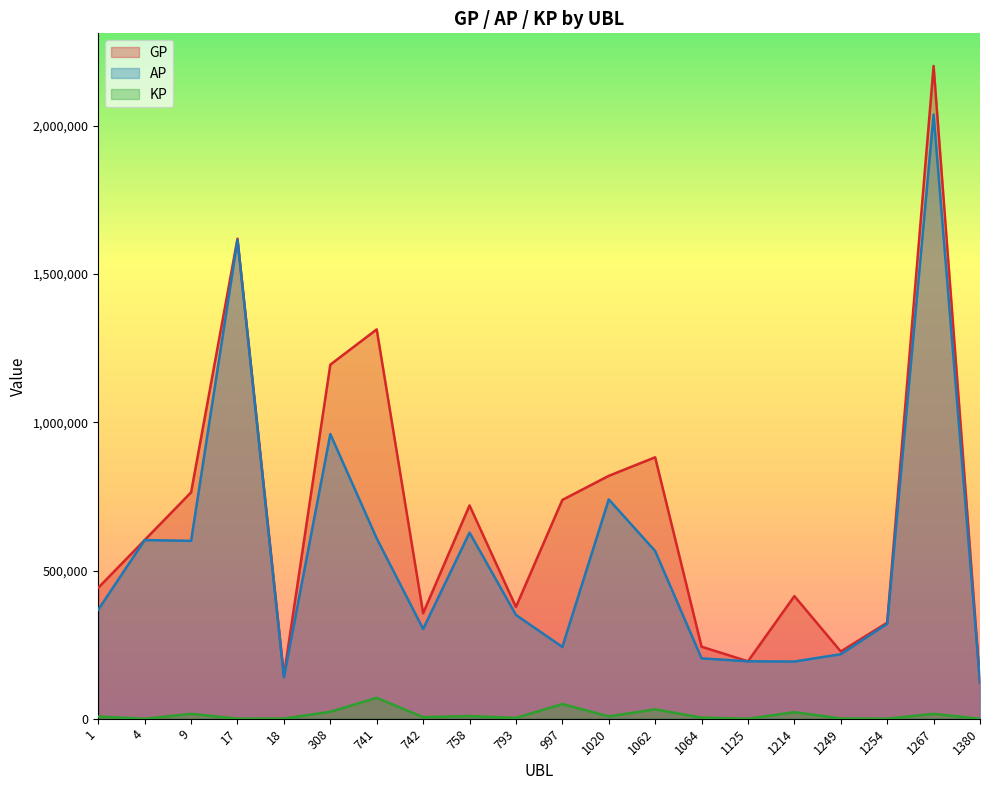

What is the difference between the maximum and minimum values in the AP series?

1915454